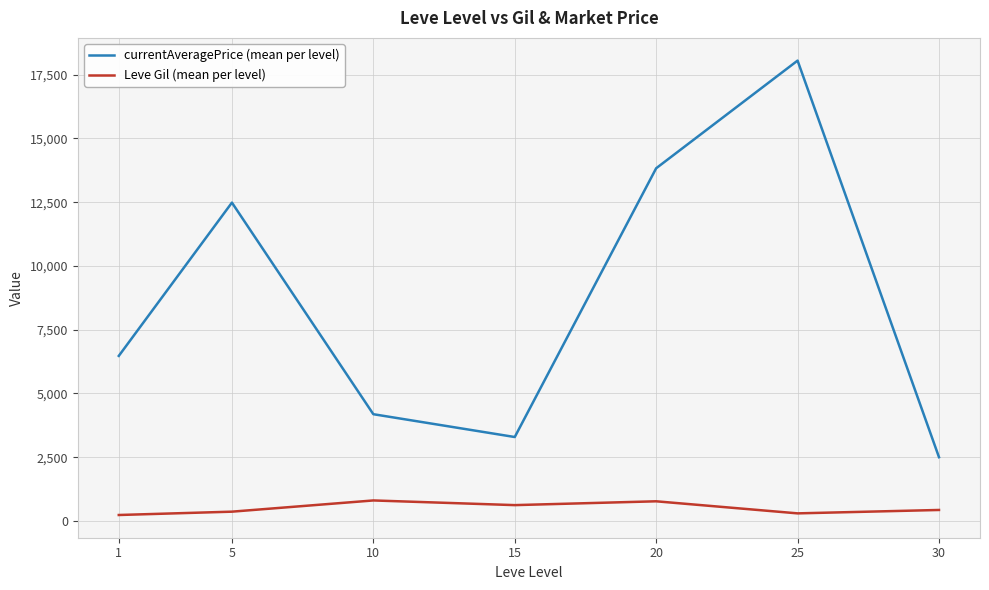

Between 20 and 30, which series saw the biggest shift?

currentAveragePrice (mean per level)